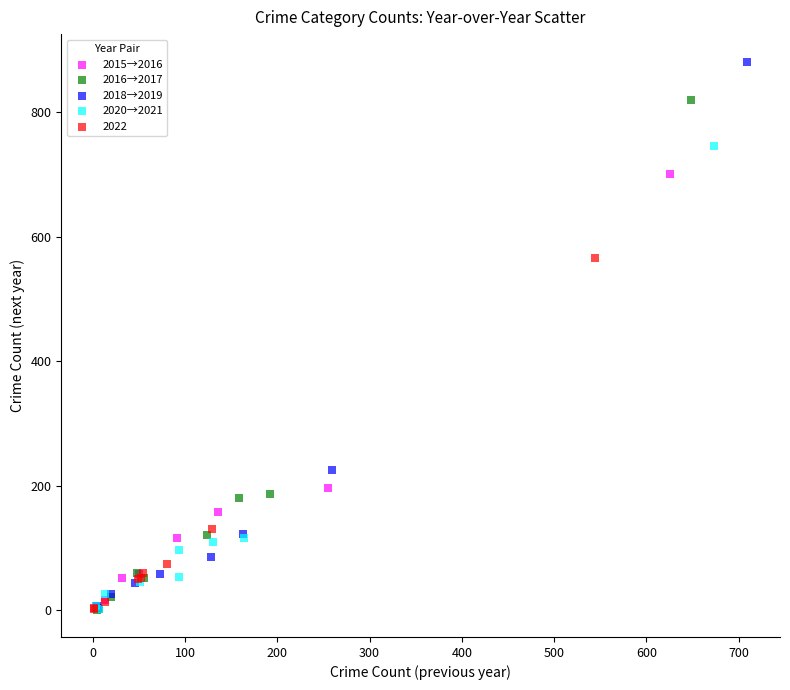

Which series has the widest spread of Y values?

2018→2019